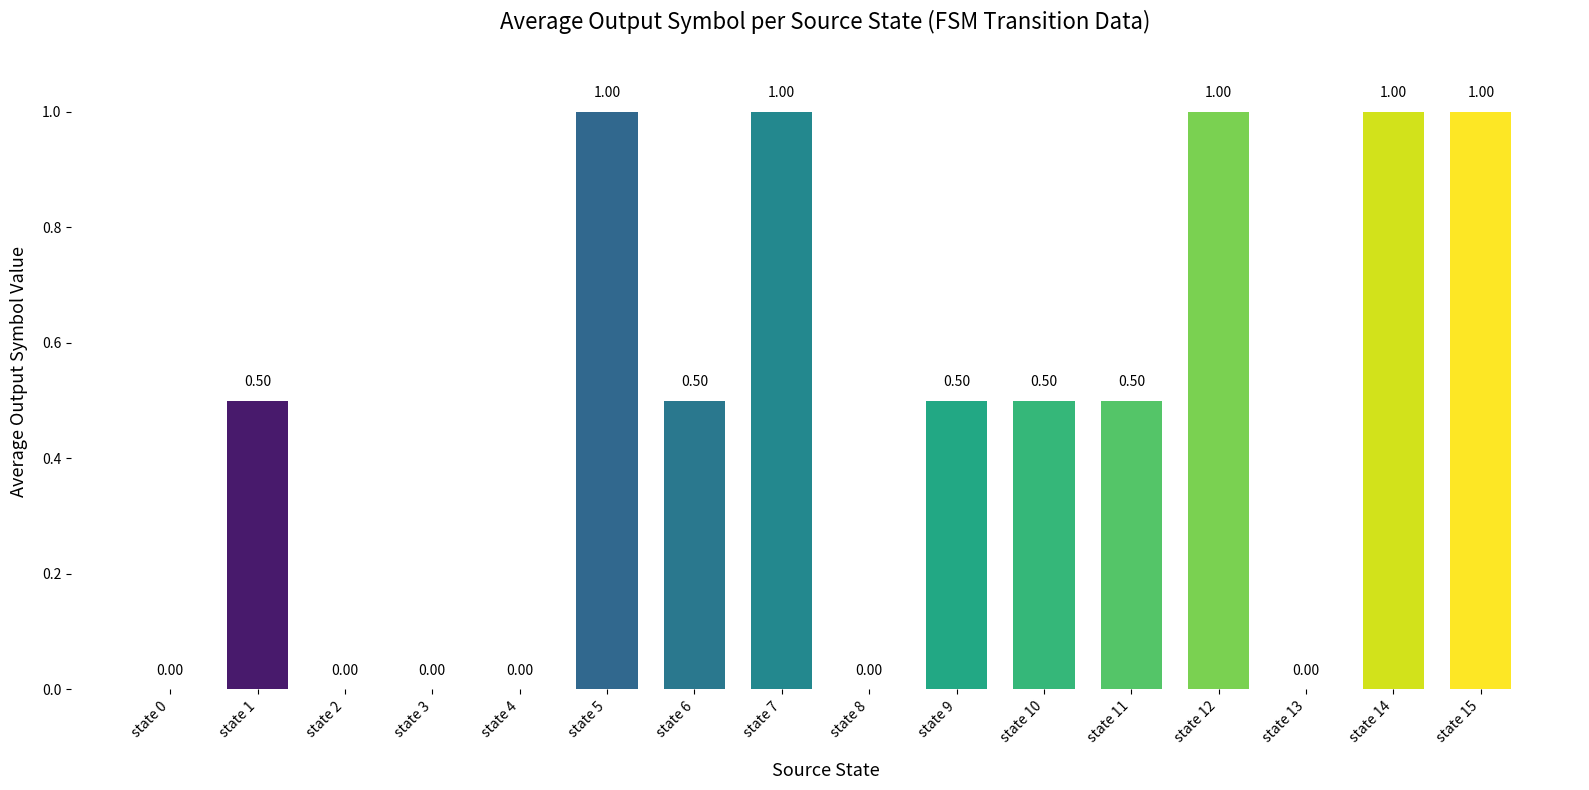

How many categories are shown in the chart?

16